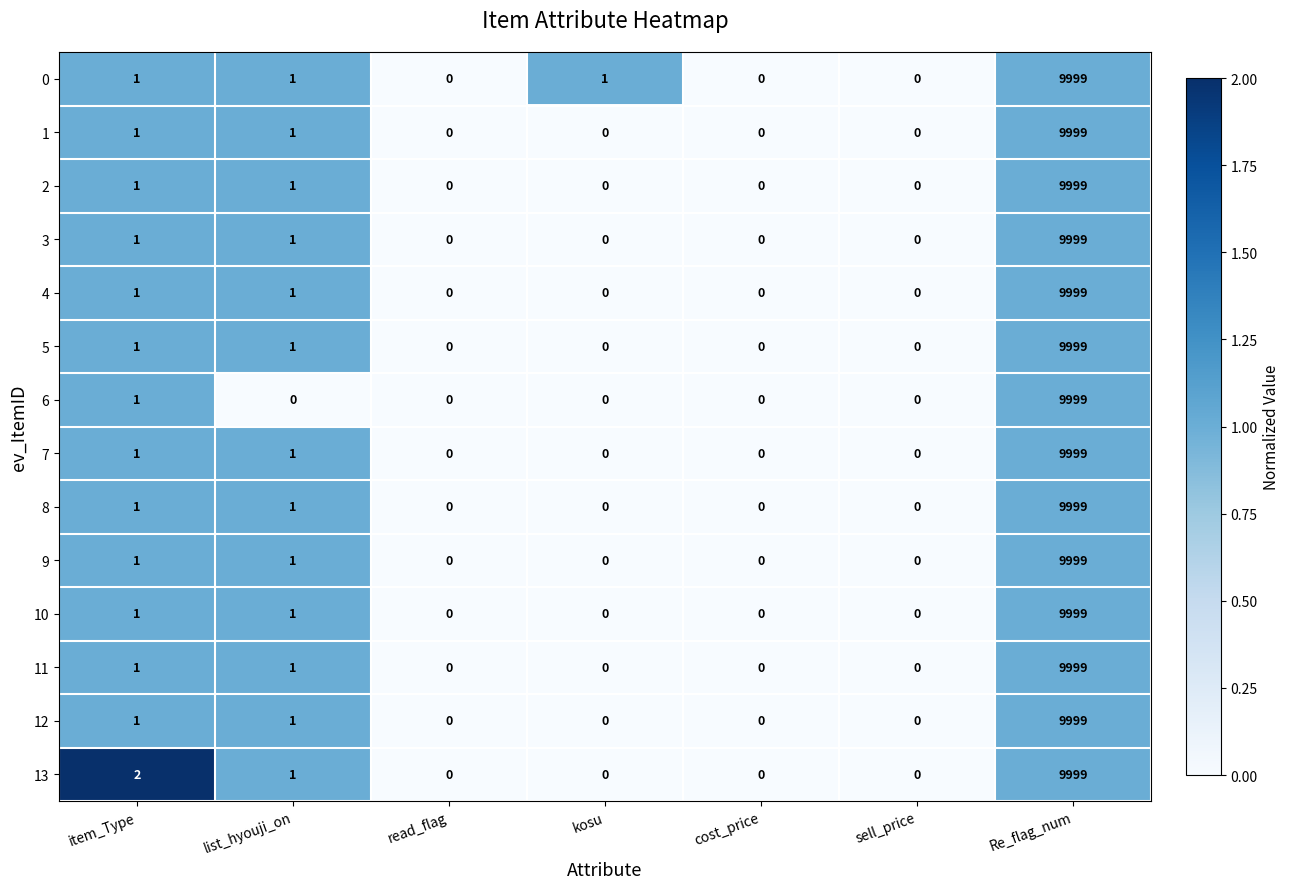

What is the average value of the 1 series?

1429